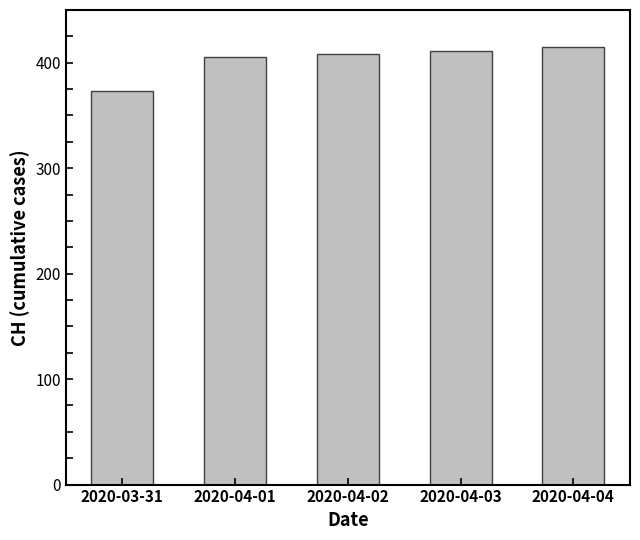

Count the number of data series in this chart.

1